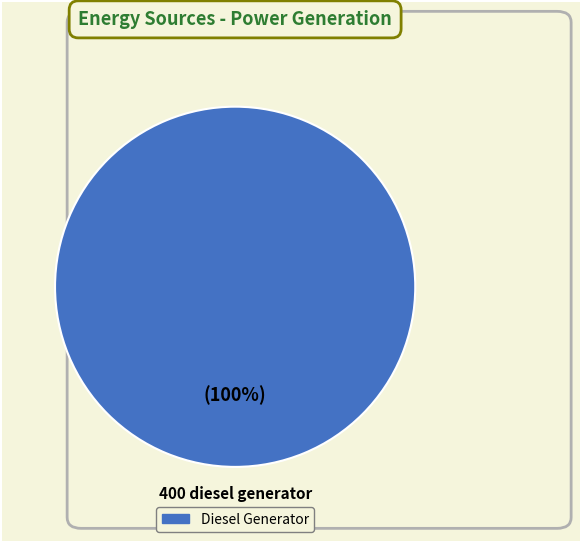

How many slices are in this pie chart?

1